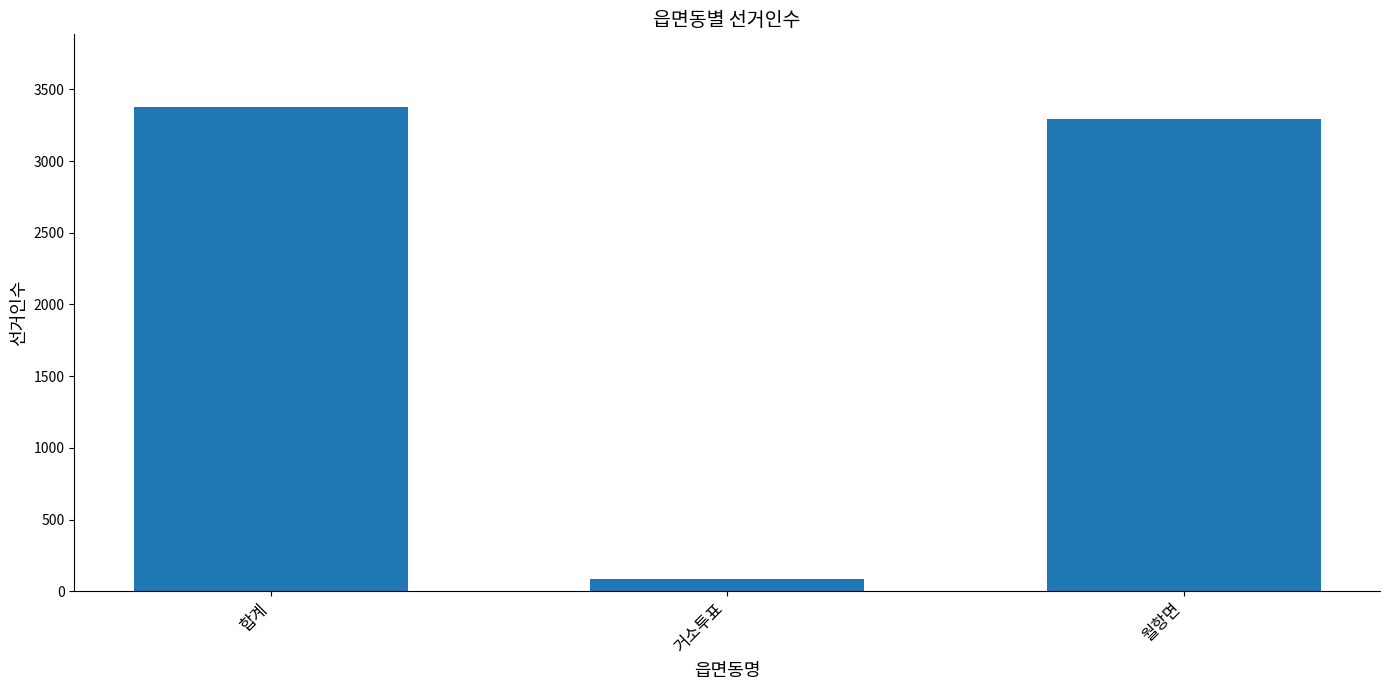

Approximately how many times larger is the value at 월항면 compared to 합계?

1.0